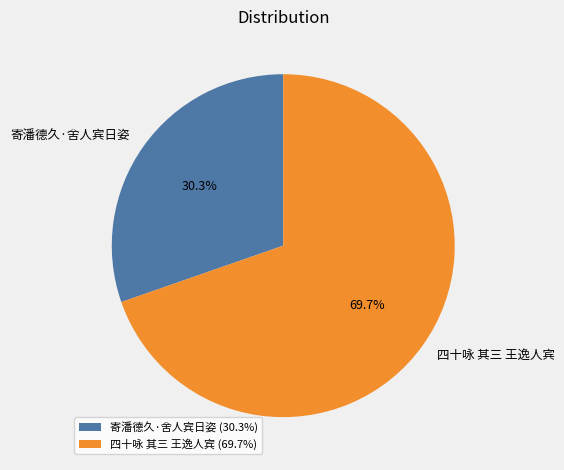

How many slices are in this pie chart?

2